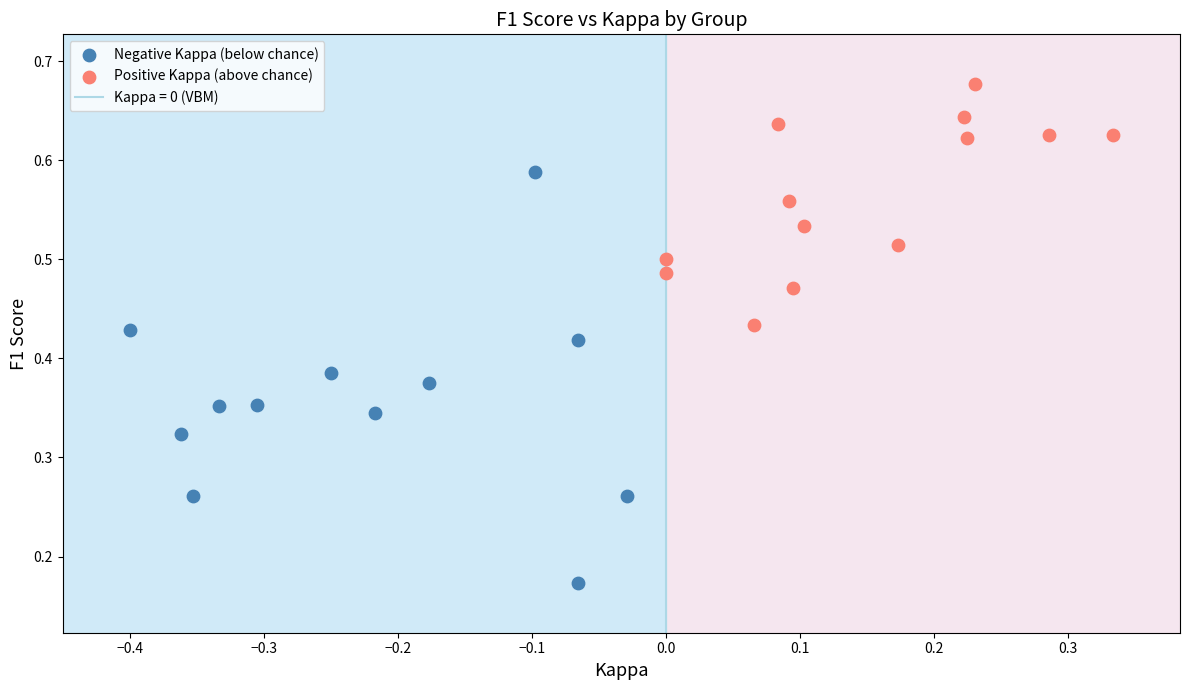

Which series contains the lowest Y value?

Negative Kappa (below chance)